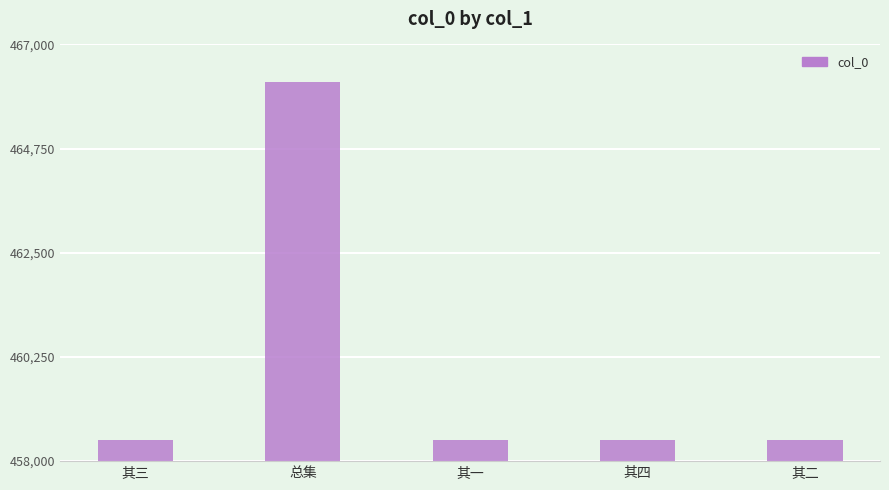

Which label corresponds to the largest value in the chart?

总集